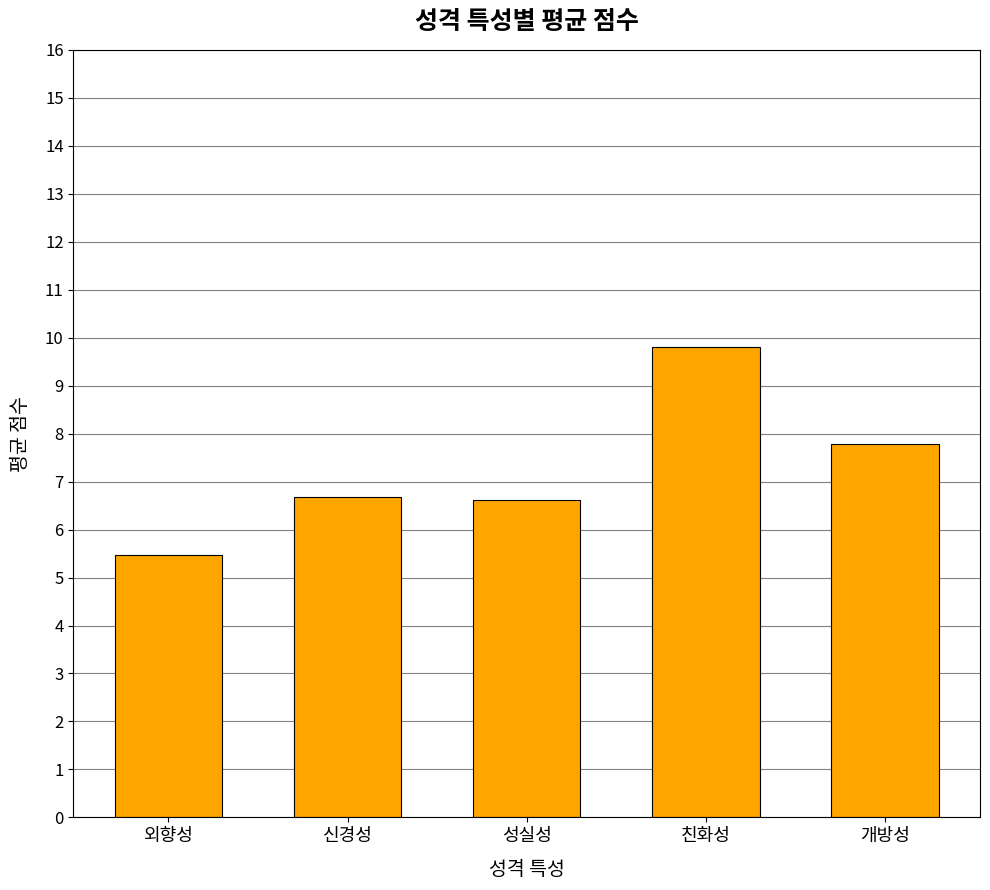

What is the change in value from 외향성 to 친화성?

+4.4